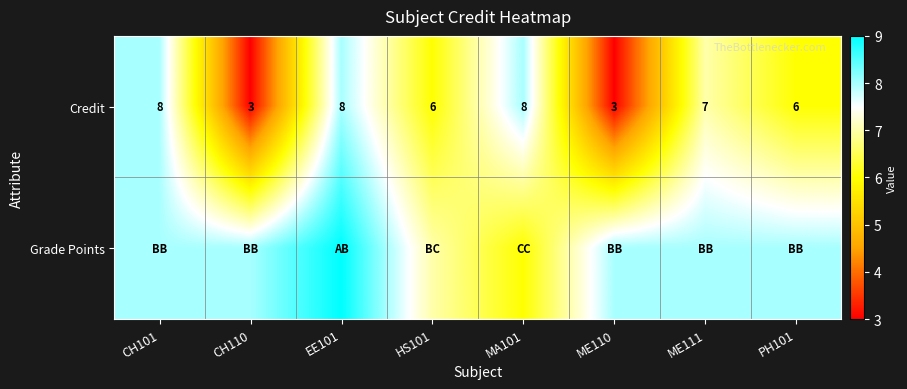

What is the sum of all Credit values?

49